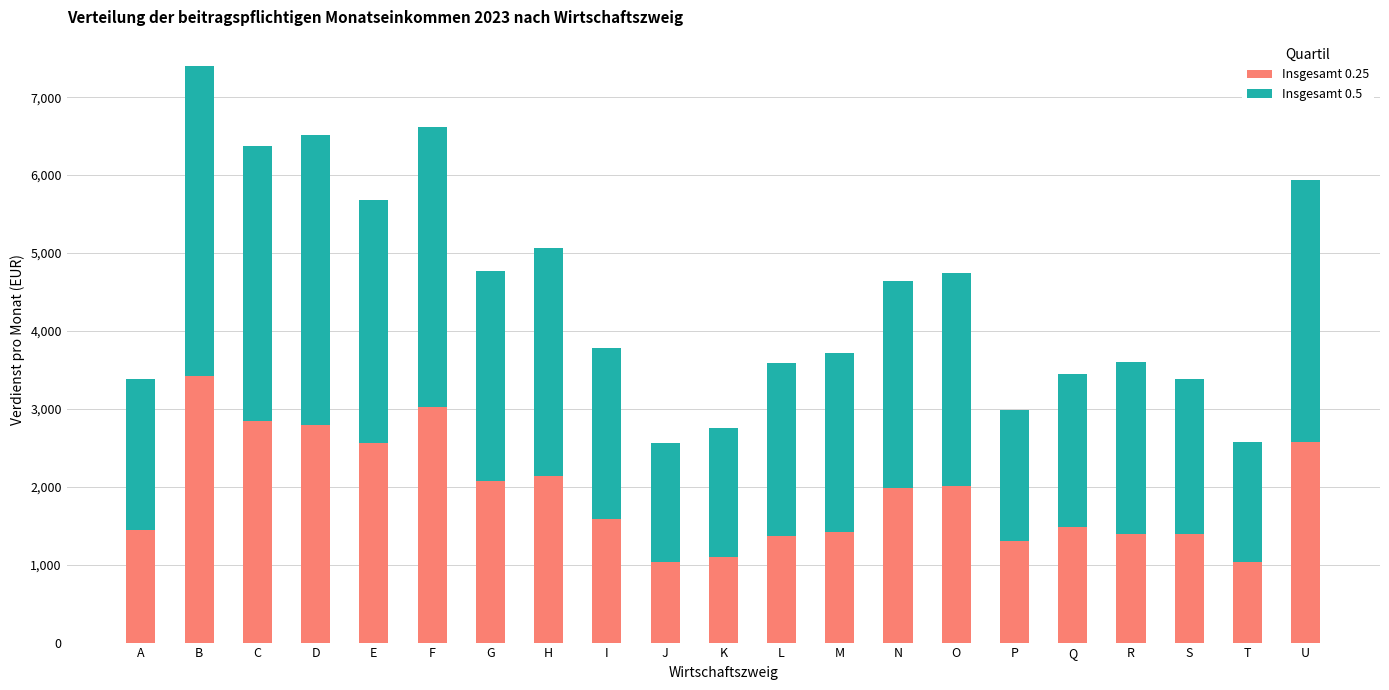

At which label does Insgesamt 0.25 reach its peak?

B